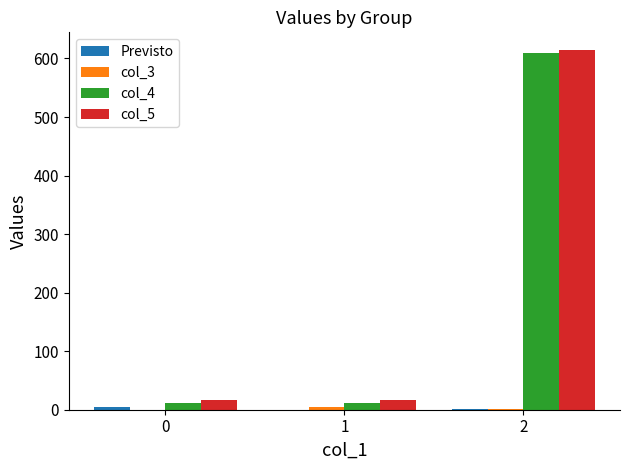

At which category is the sum across all series the highest?

2